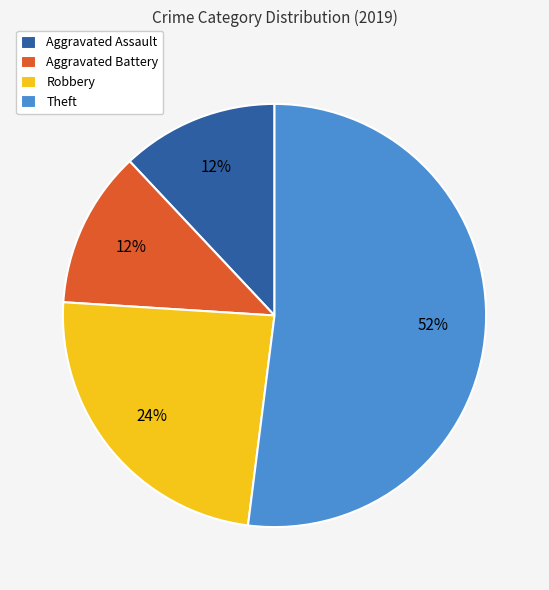

How many slices are in this pie chart?

4